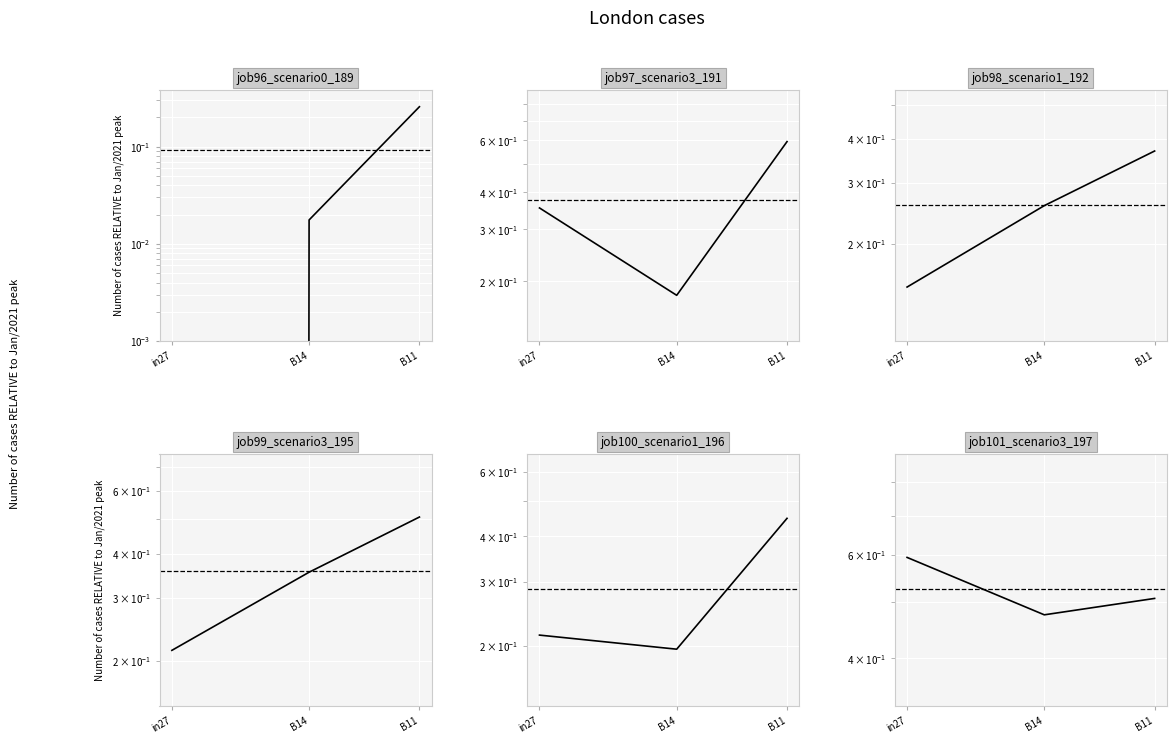

Count the job101_scenario3_197 values in the range 0 to 1.

3